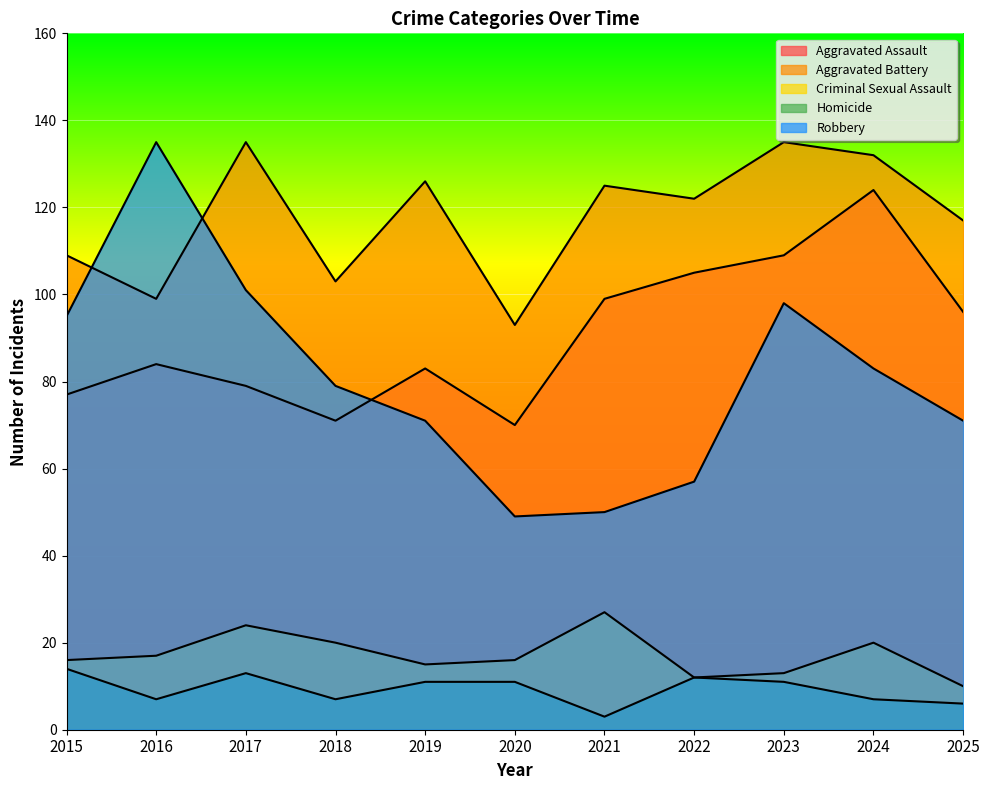

What are all the series names shown in the legend?

Aggravated Assault, Aggravated Battery, Criminal Sexual Assault, Homicide, Robbery